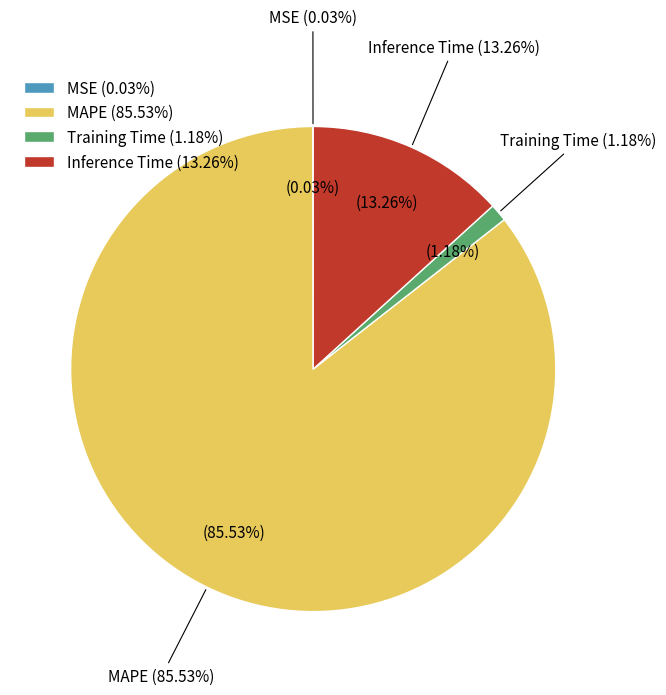

To the nearest percent, what is the difference between the largest and smallest slice percentages?

86%